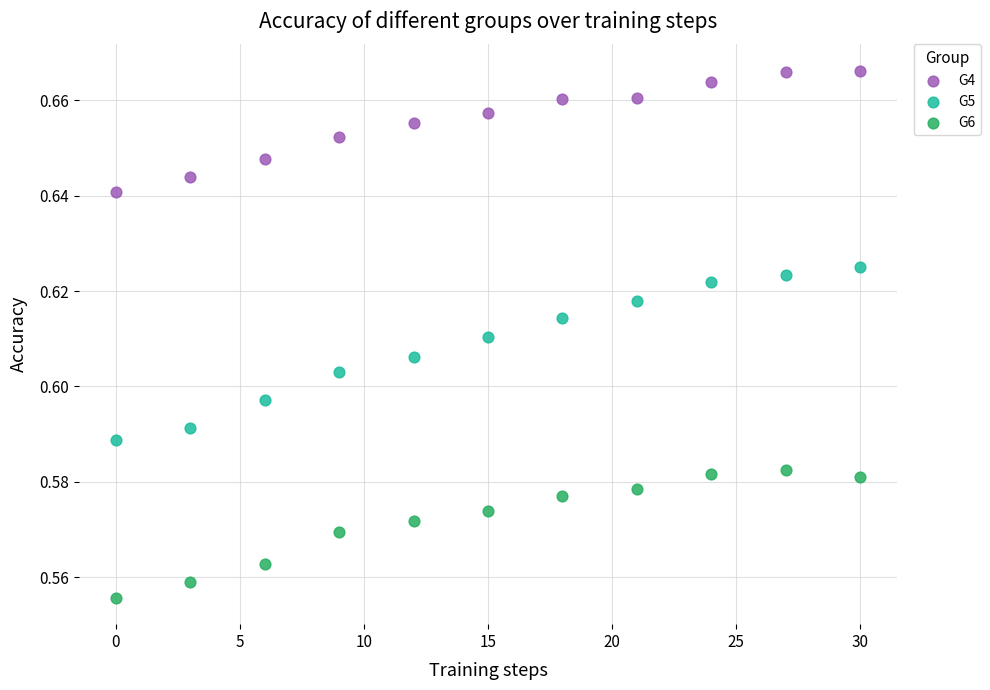

What are all the series names shown in the legend?

G4, G5, G6